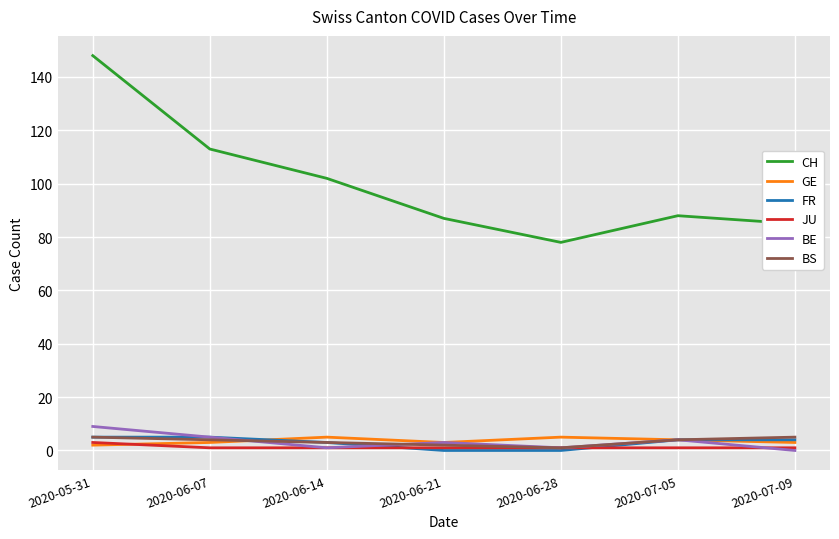

At which category is the sum across all series the highest?

2020-05-31